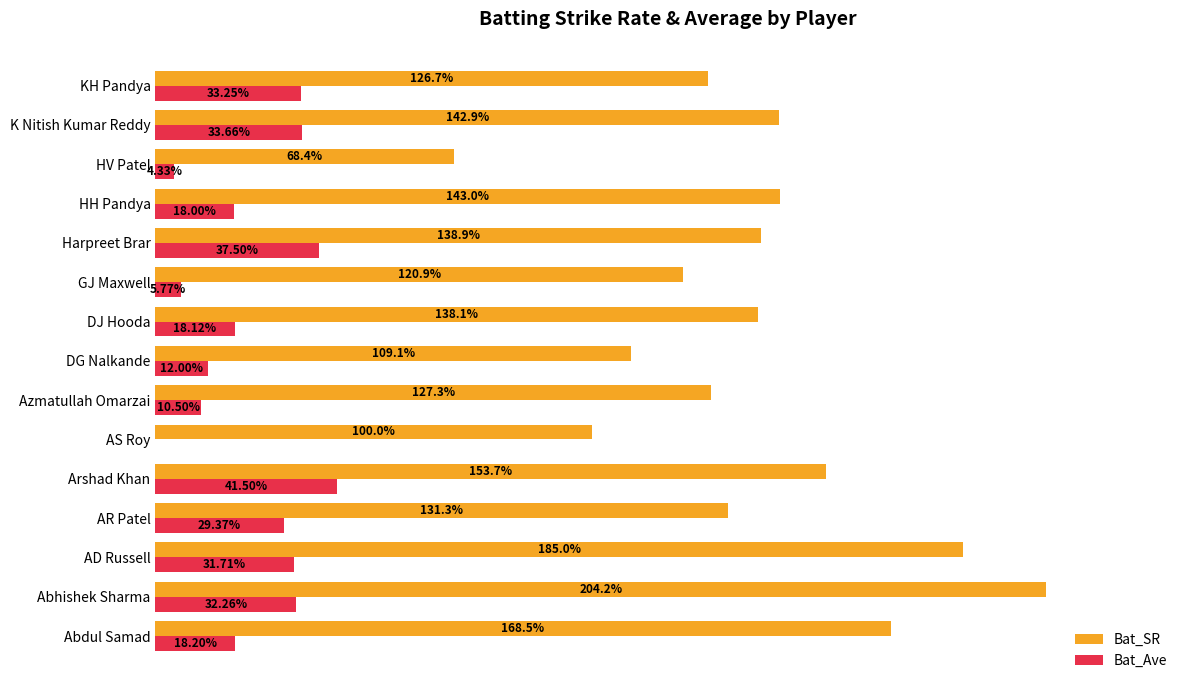

At which label is Bat_Ave closest to 20?

Abdul Samad